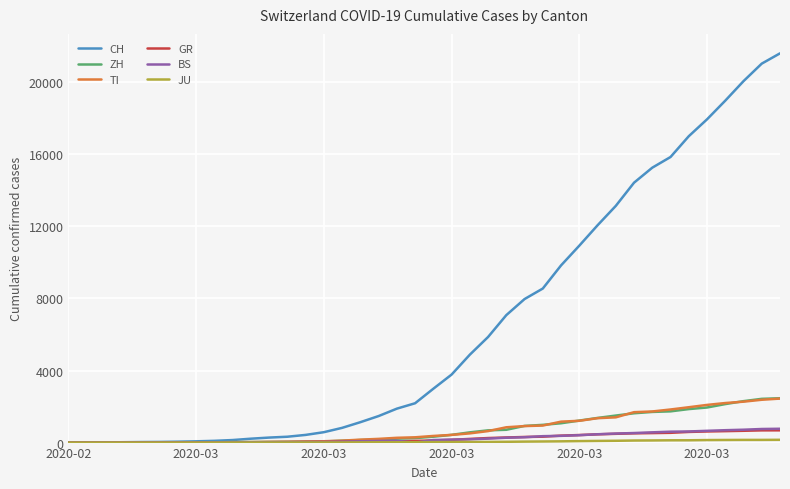

Which series has the largest range (max minus min)?

CH